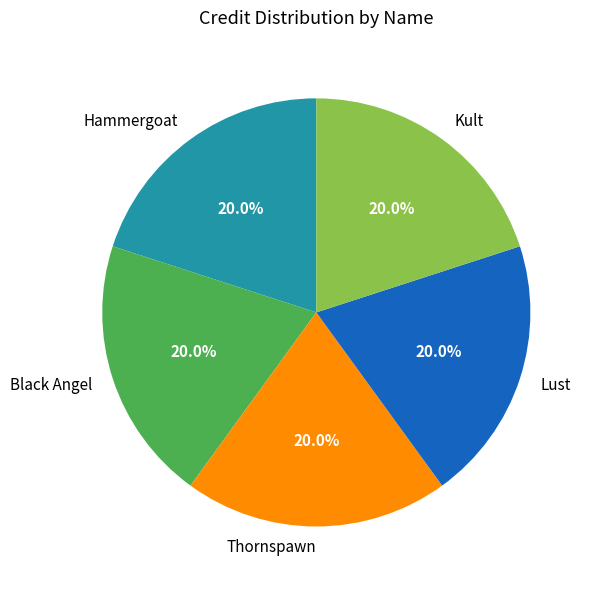

What percentage is the Black Angel slice, to the nearest percent?

20%